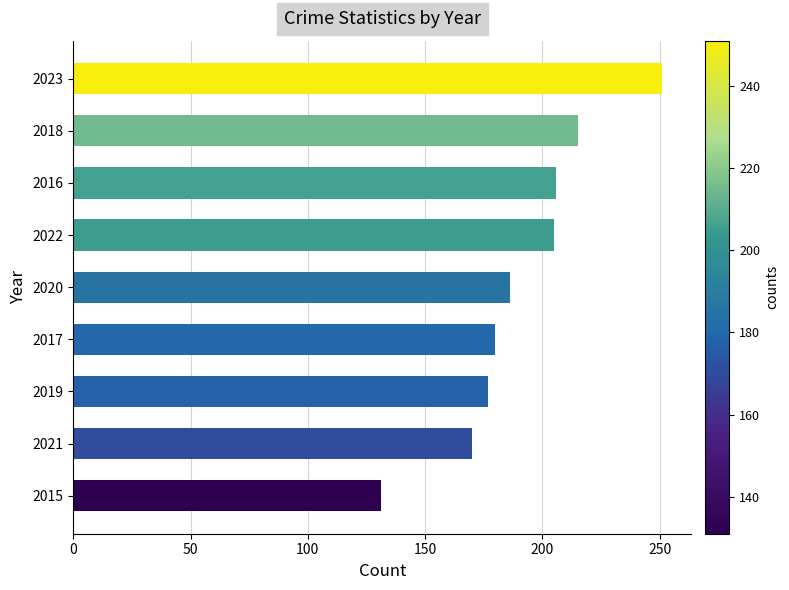

What is the average value?

191